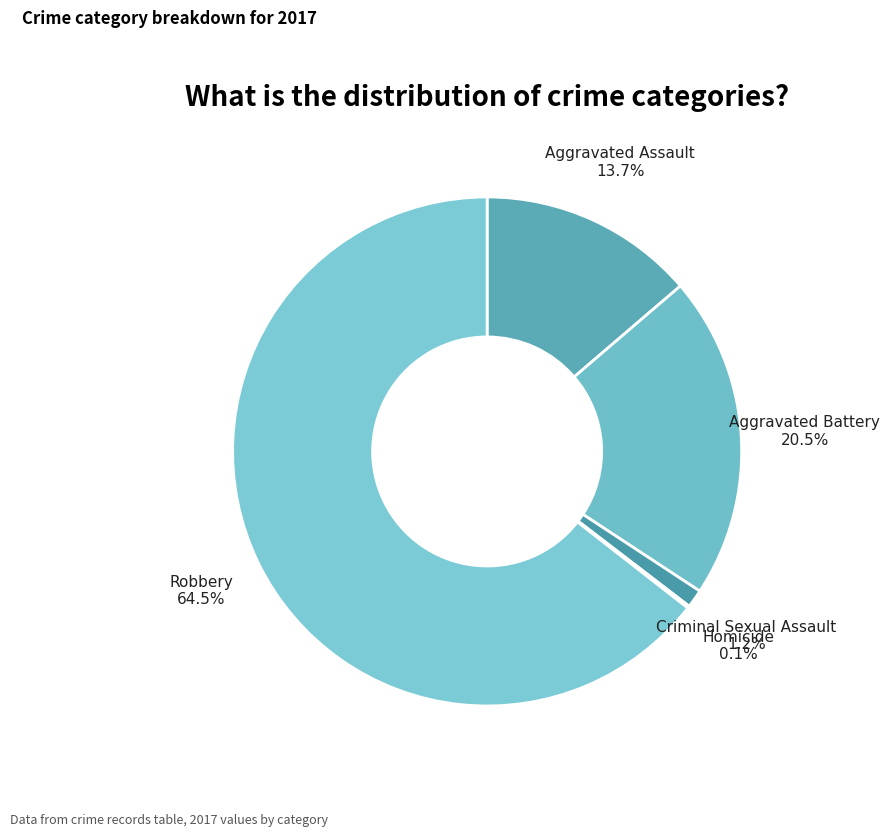

Between Robbery and Aggravated Battery, which is larger?

Robbery